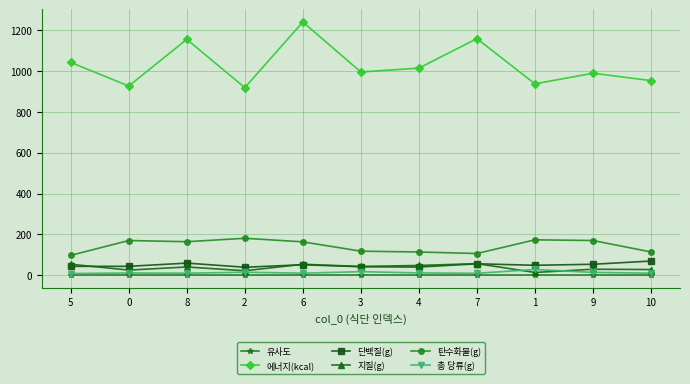

True or false: 총 당류(g) and 탄수화물(g) intersect in this chart.

False